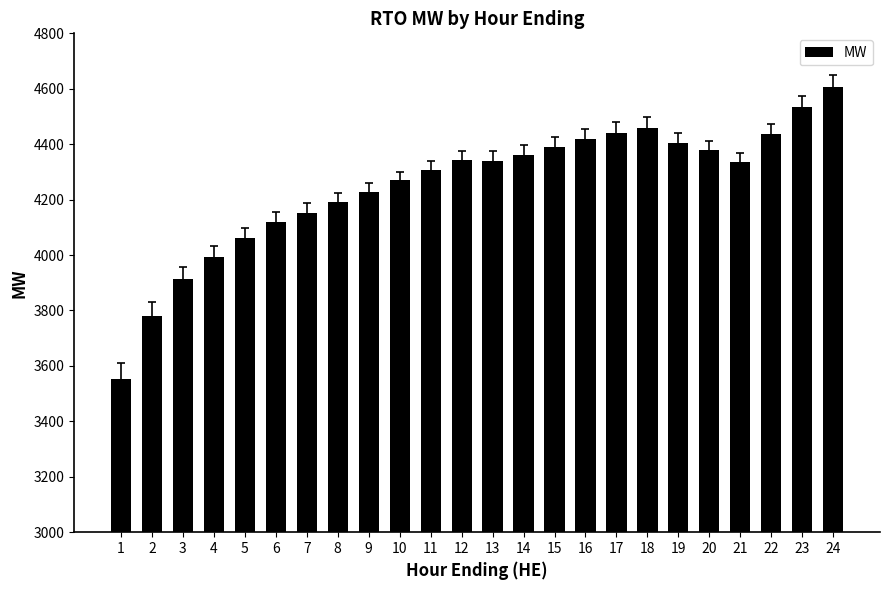

What is the value of the 1st bar from the left?

3552.6